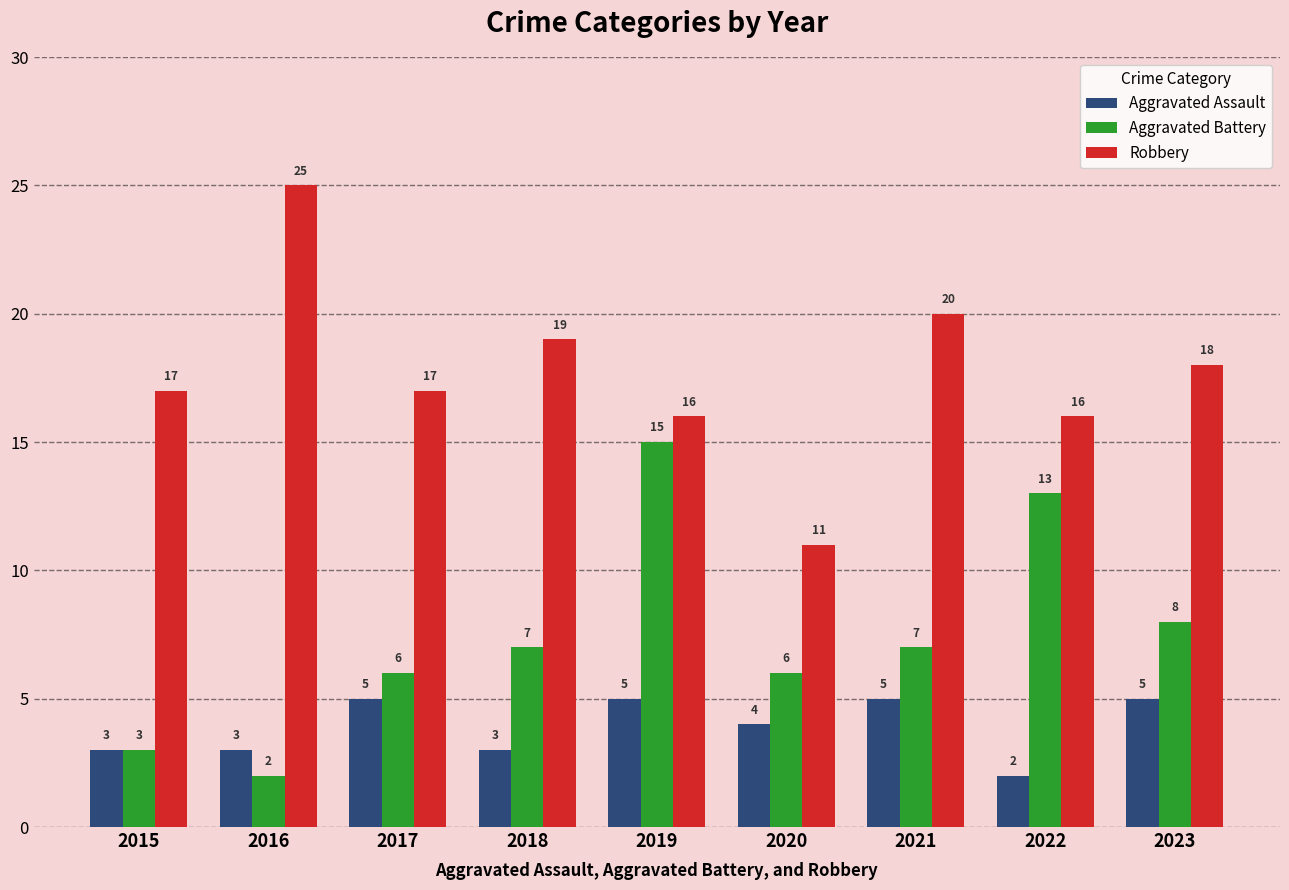

Reading left to right, what are all the values shown in this chart?

Aggravated Assault: 2015=3	2016=3	2017=5	2018=3	2019=5	2020=4	2021=5	2022=2	2023=5
Aggravated Battery: 2015=3	2016=2	2017=6	2018=7	2019=15	2020=6	2021=7	2022=13	2023=8
Robbery: 2015=17	2016=25	2017=17	2018=19	2019=16	2020=11	2021=20	2022=16	2023=18